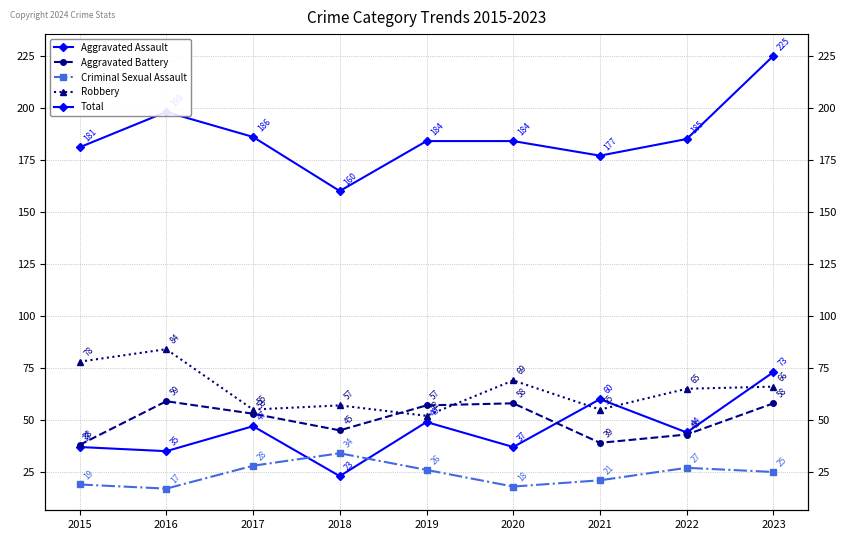

Which series has the largest total across all categories?

Total